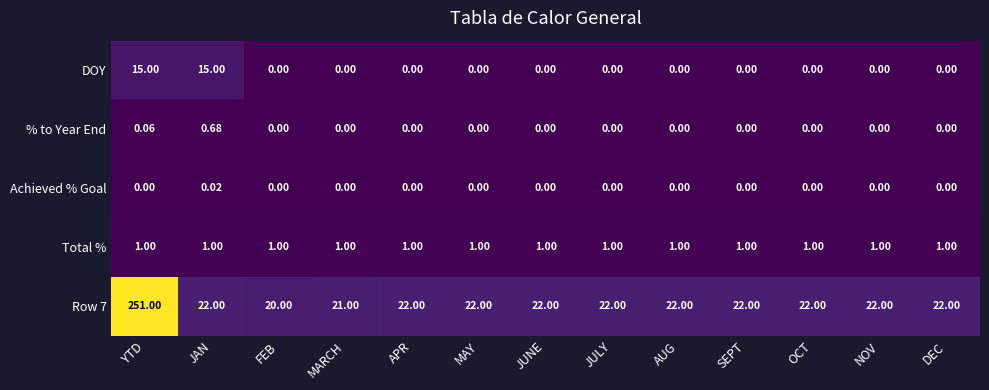

Which series has the largest total across all categories?

Row 7